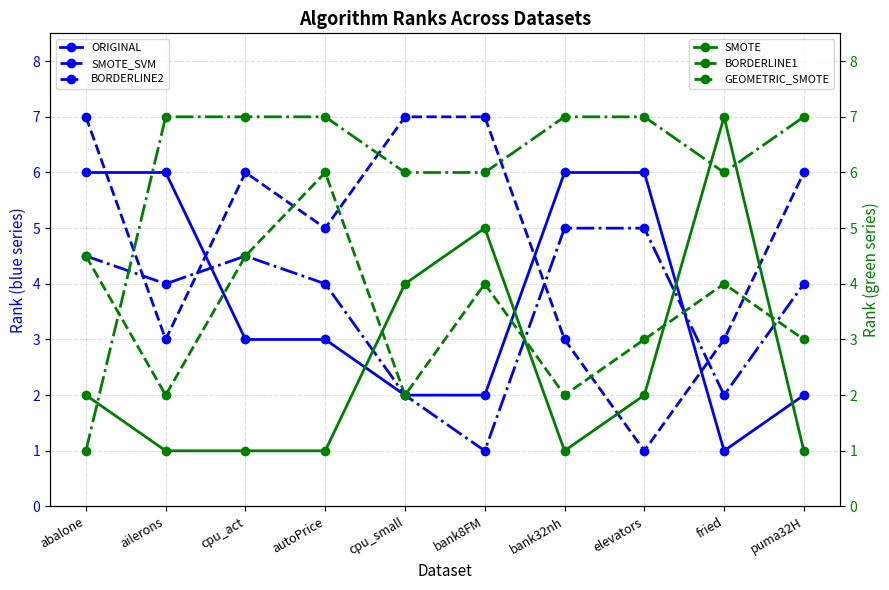

Is the value of GEOMETRIC_SMOTE at fried greater than the value of SMOTE_SVM at puma32H?

No